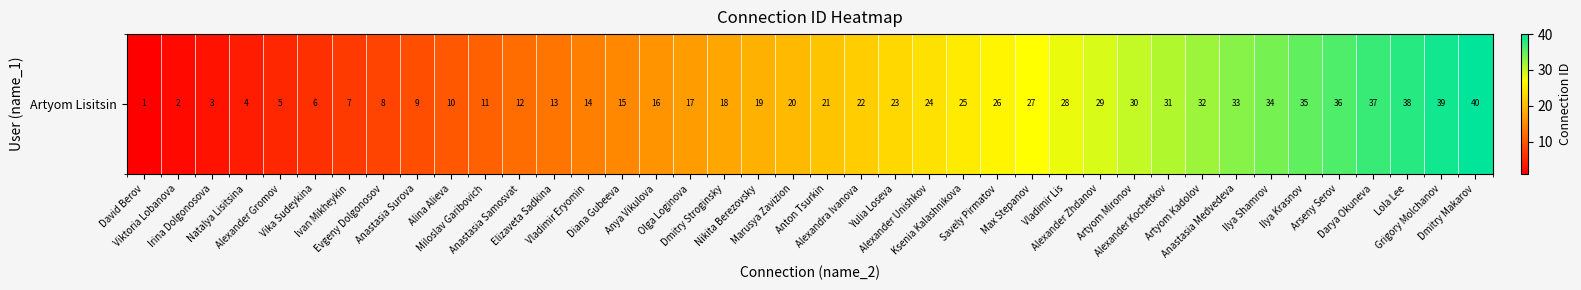

True or false: the data shows 26 at Lola Lee.

False